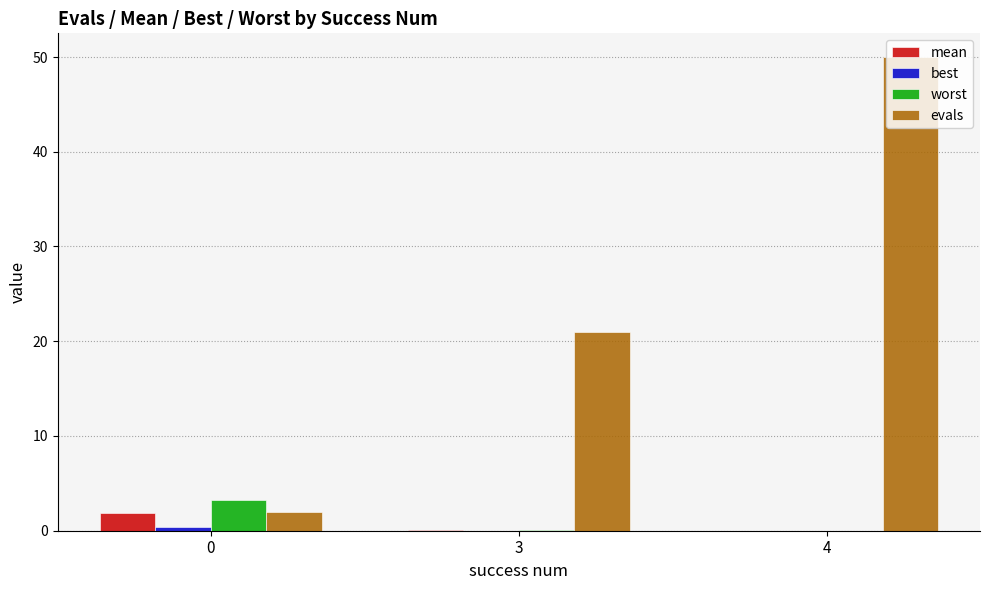

At which category is the sum across all series the highest?

4